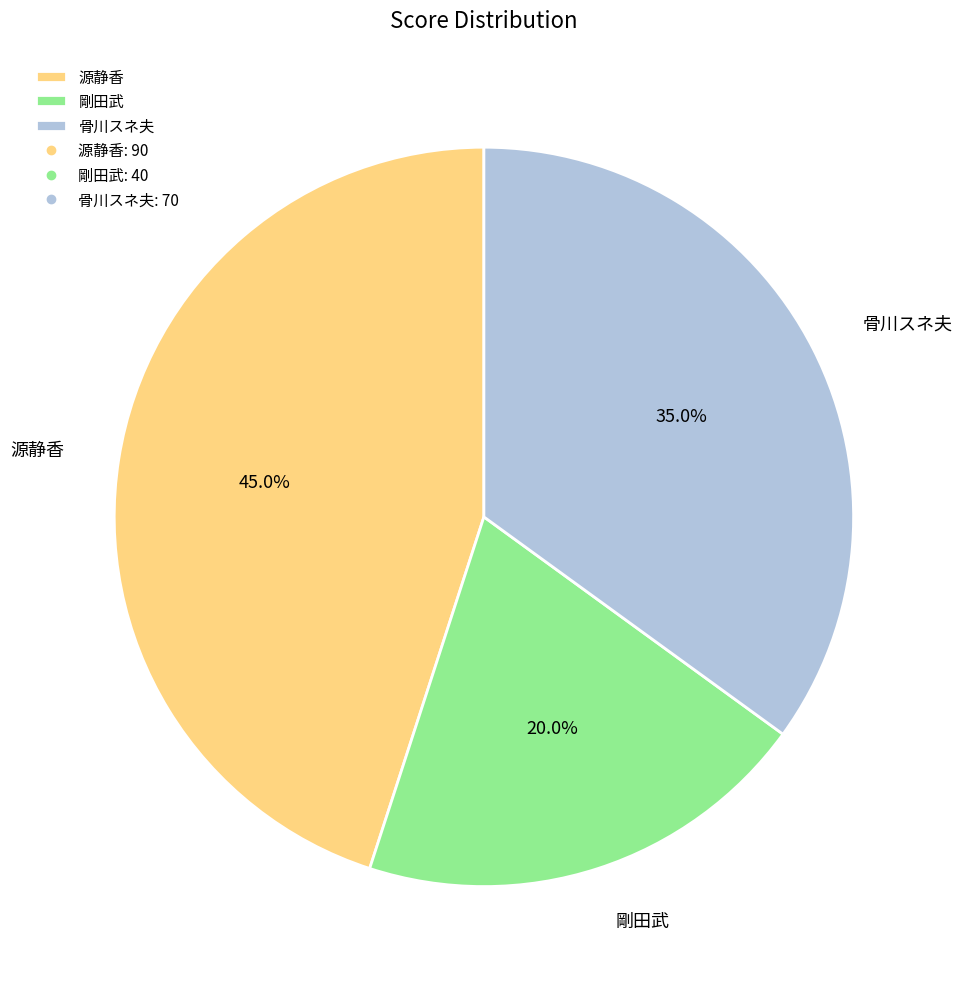

To the nearest percent, what is the difference between the 骨川スネ夫 and 源静香 slice percentages?

10%